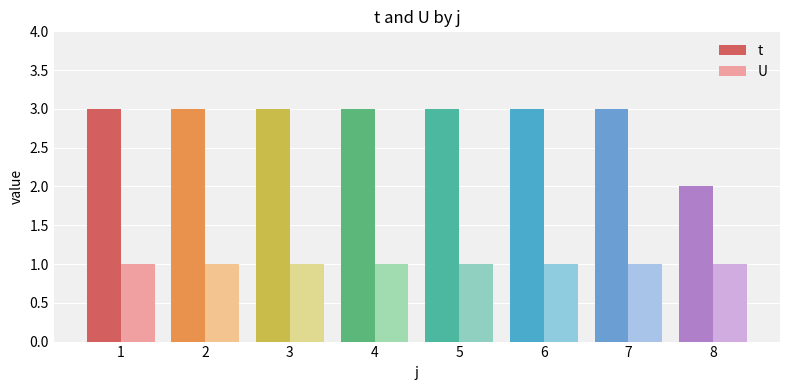

Are the bars grouped side by side (vs. stacked)?

Yes